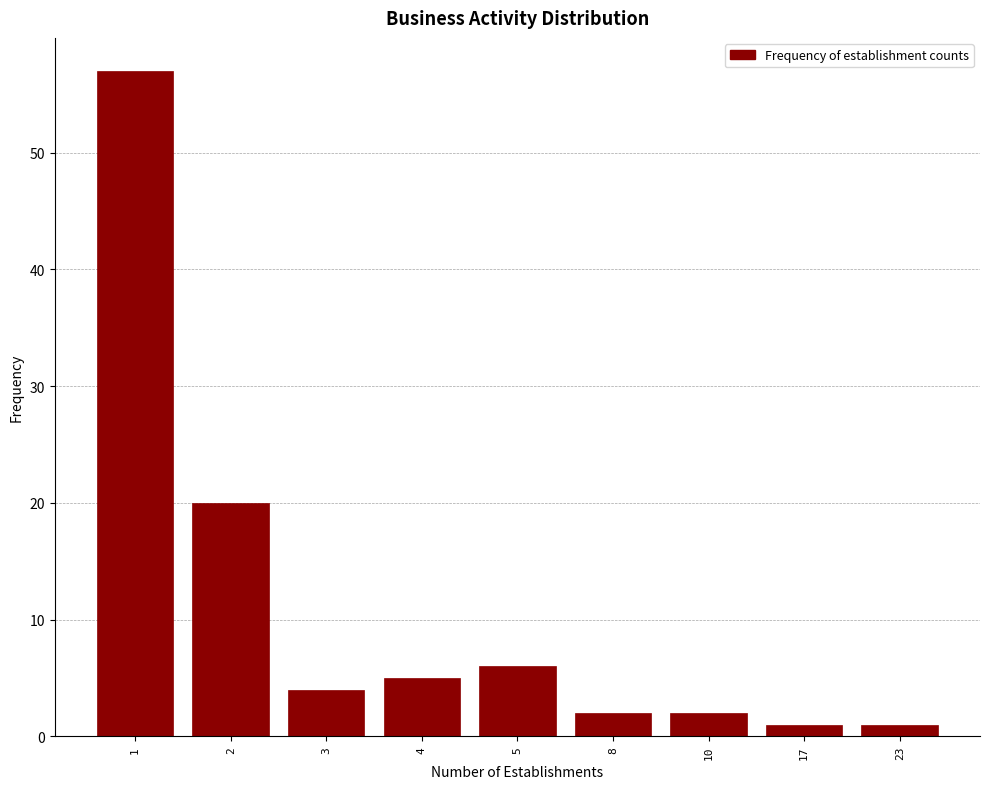

Reading right to left, list all the values displayed in this chart.

1	1	2	2	6	5	4	20	57